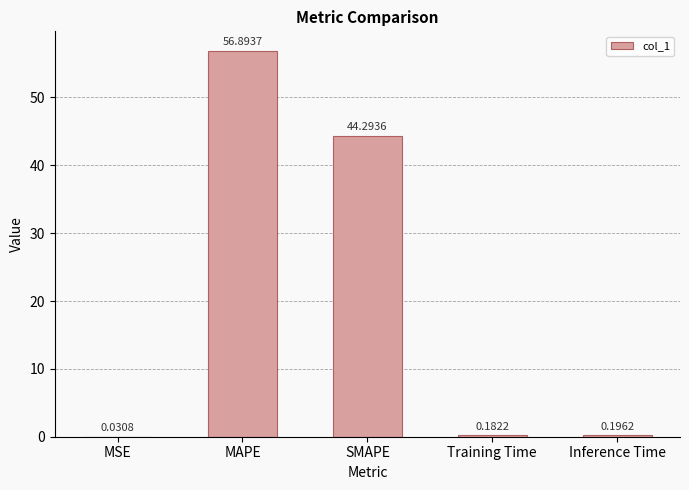

Which label corresponds to the largest value in the chart?

MAPE